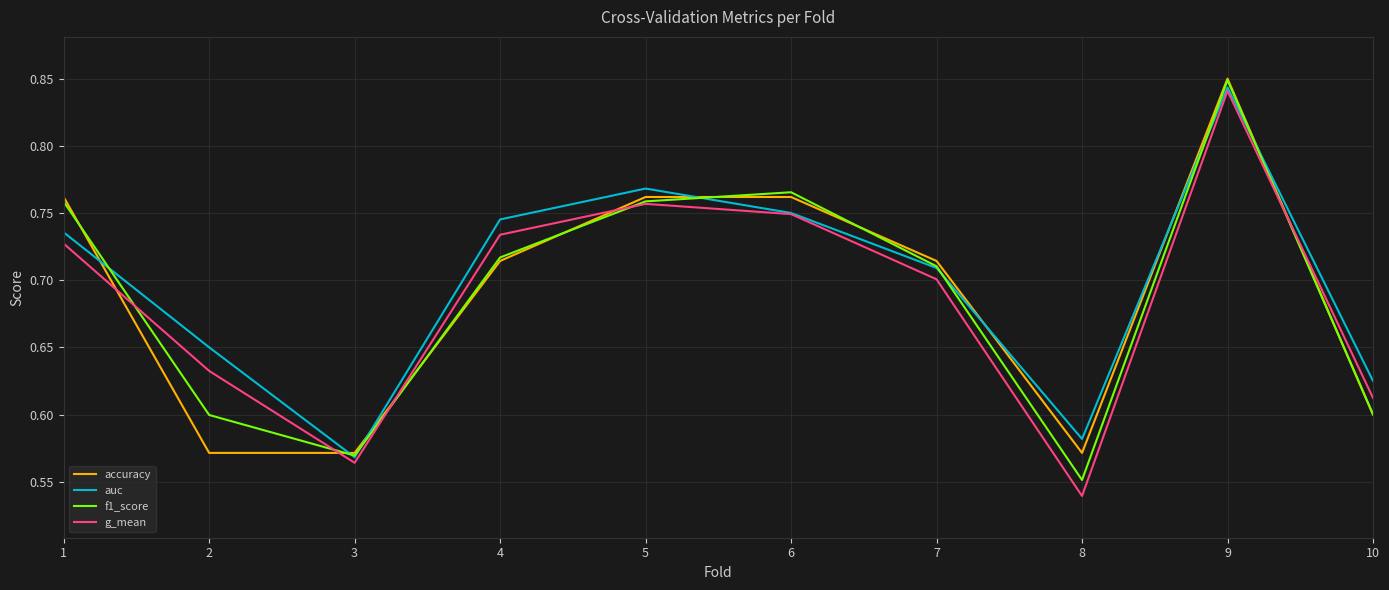

What is the difference between the accuracy values at 1 and 2?

0.2